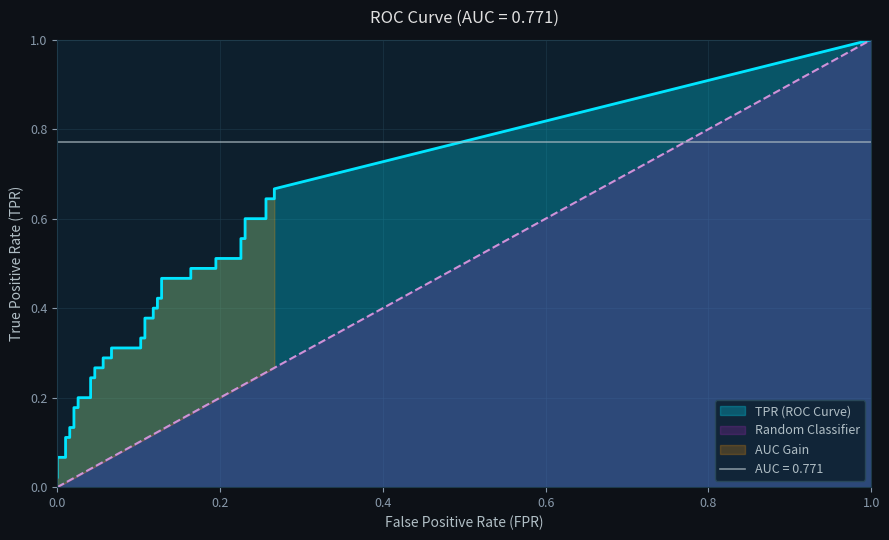

What is the average value of the tpr series?

0.3